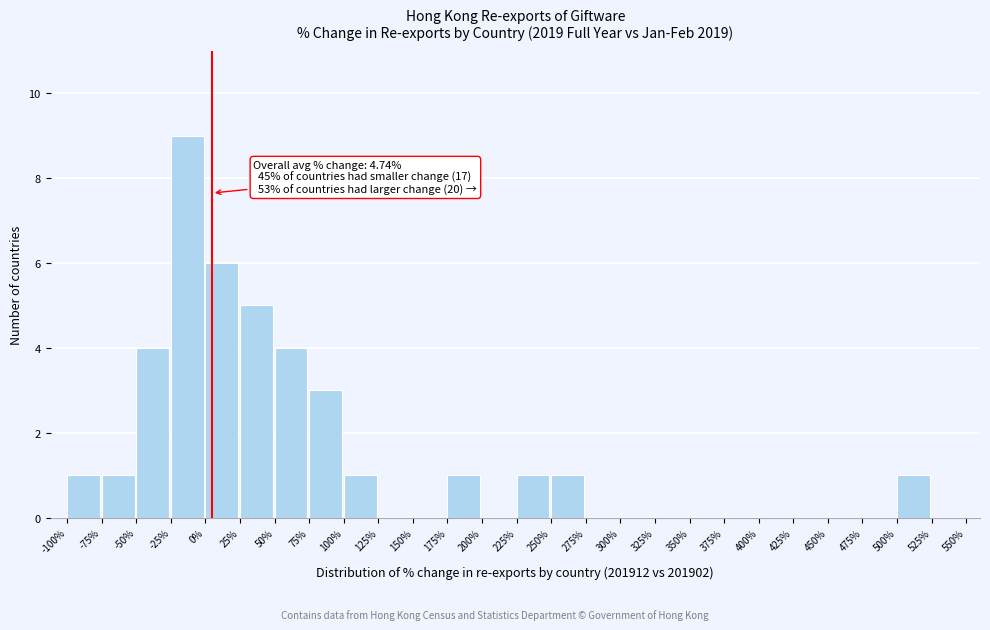

Which range on the x-axis has the tallest bar?

-25% to 0%